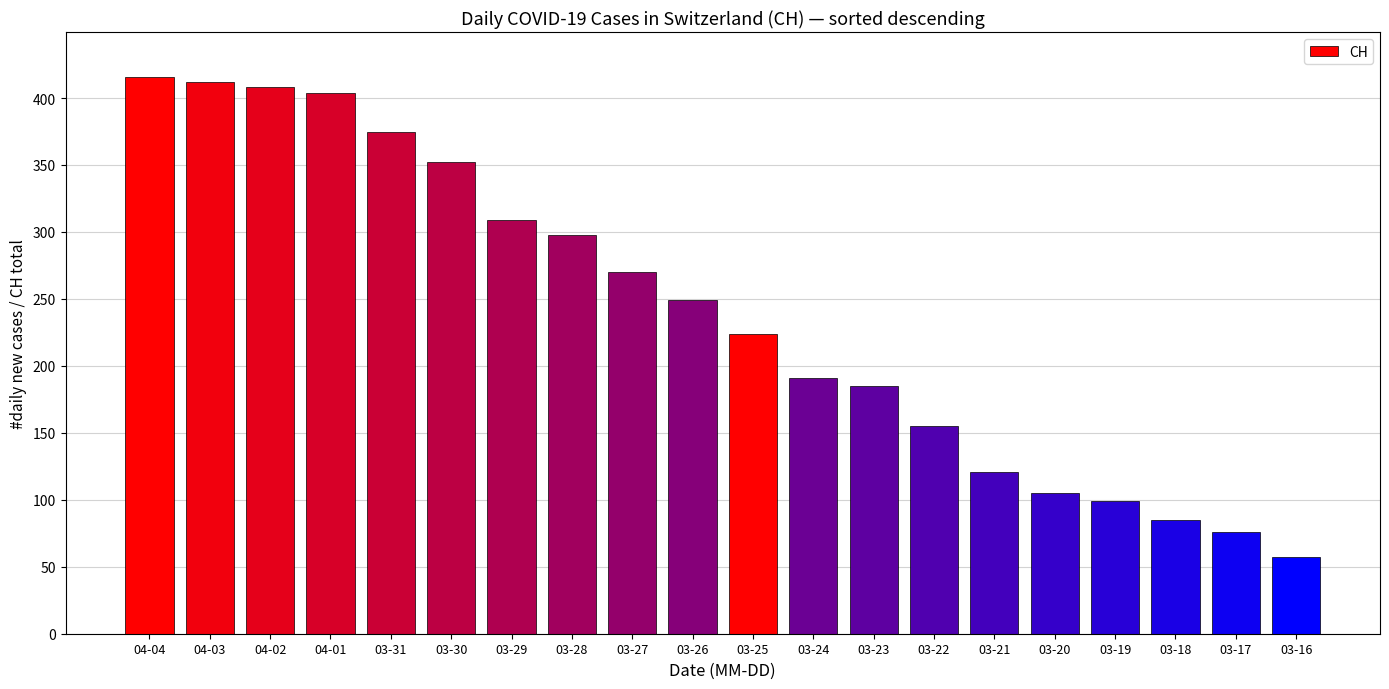

True or false: the data shows 352 at 03-30.

True